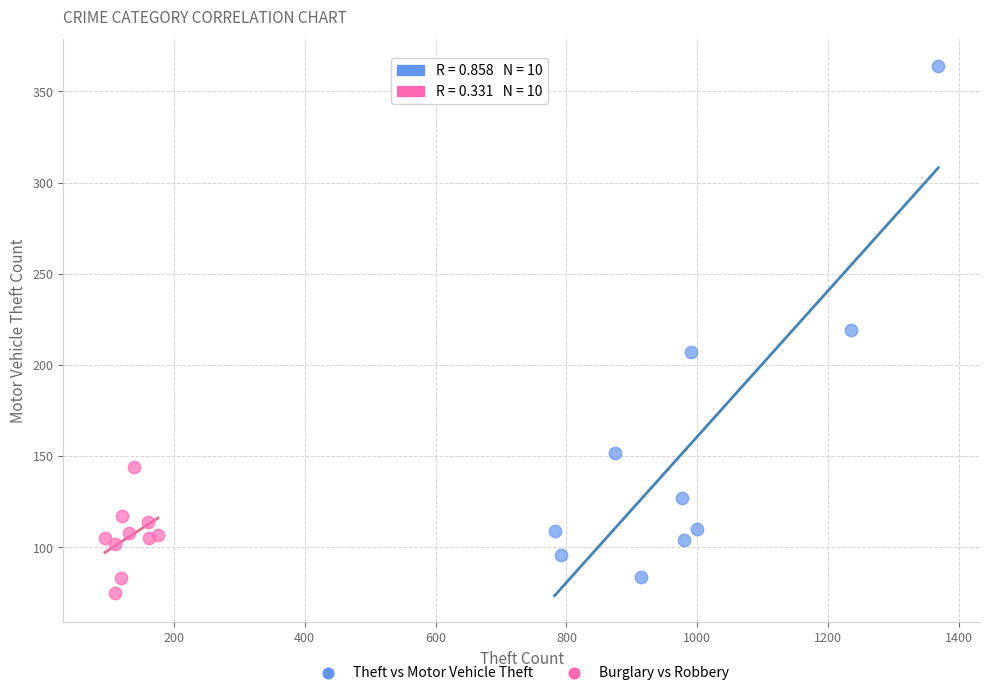

Which series reaches the maximum Y coordinate?

Theft vs Motor Vehicle Theft